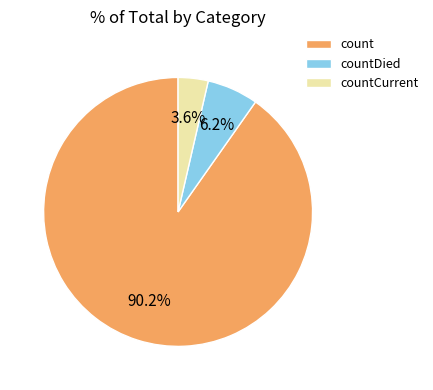

Is it true that countCurrent is 4% of the pie?

True